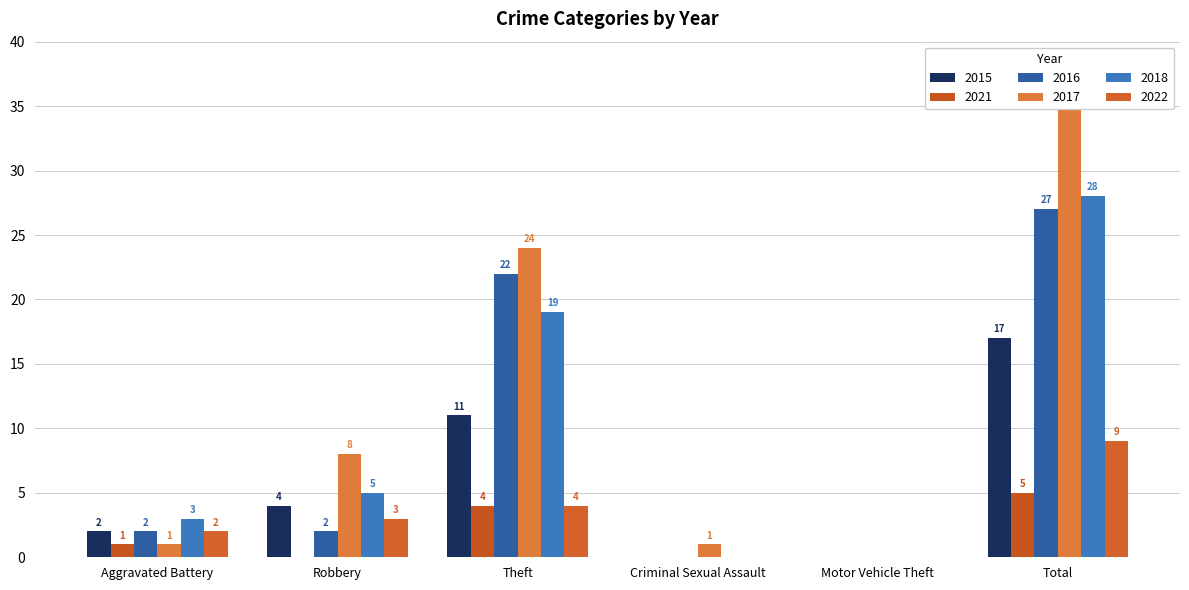

What is the label of the 4th bar from the right?

Theft